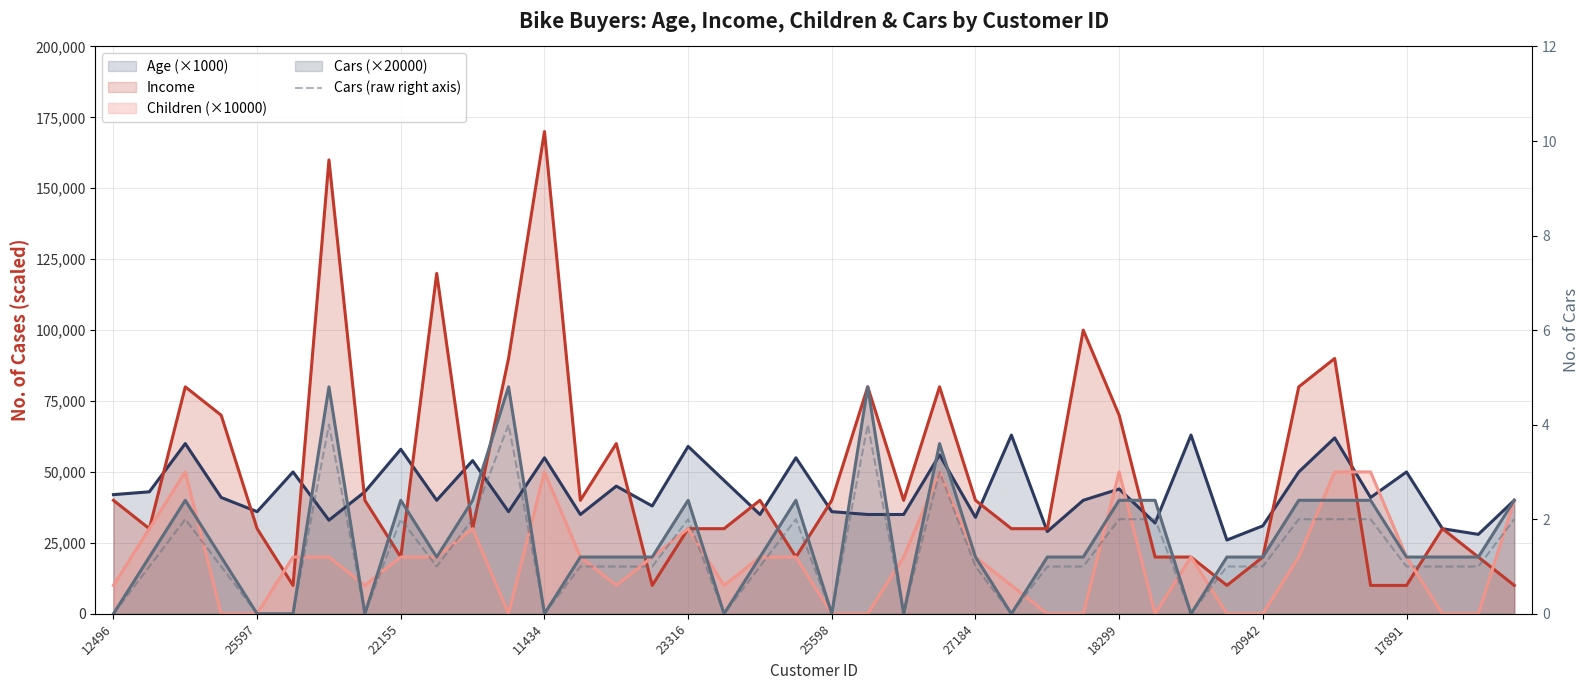

Which label corresponds to the smallest value in the chart?

12496